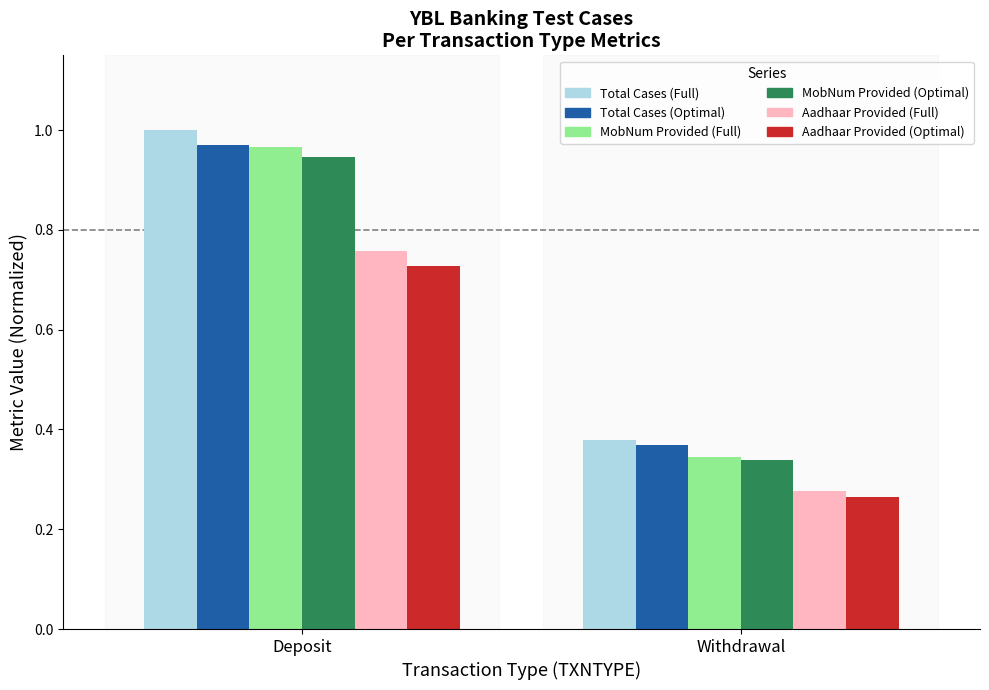

How many Total Cases (Full) values are between 0 and 1?

2